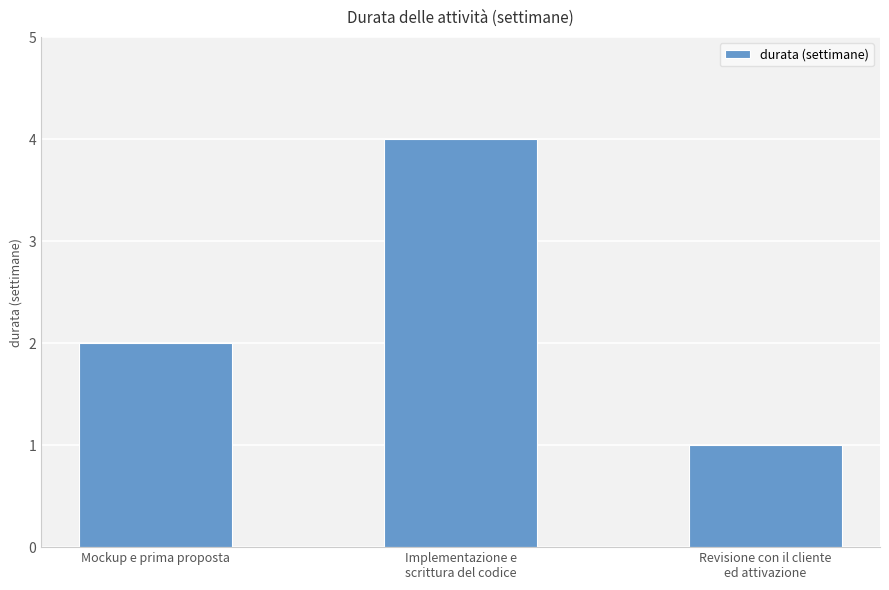

True or false: the data shows 3 at Mockup e prima proposta.

False